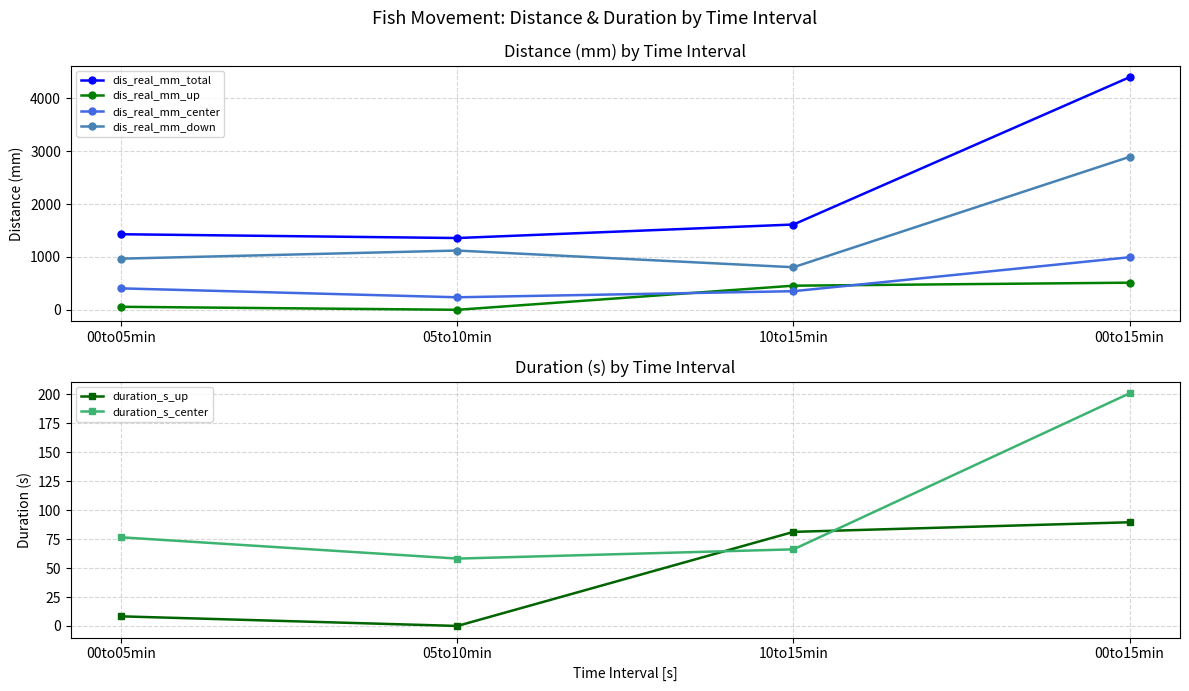

At which category is the sum across all series the highest?

00to15min